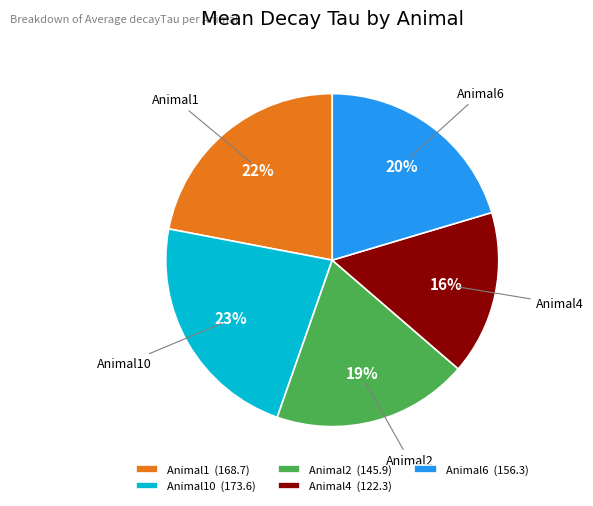

True or false: Animal2 (145.9) accounts for 19% of the total.

True